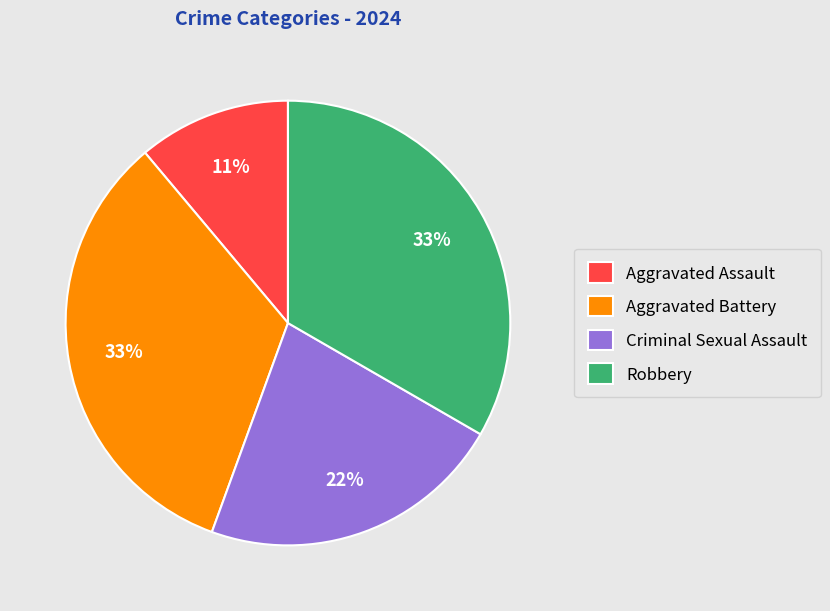

True or false: Robbery accounts for 45% of the total.

False